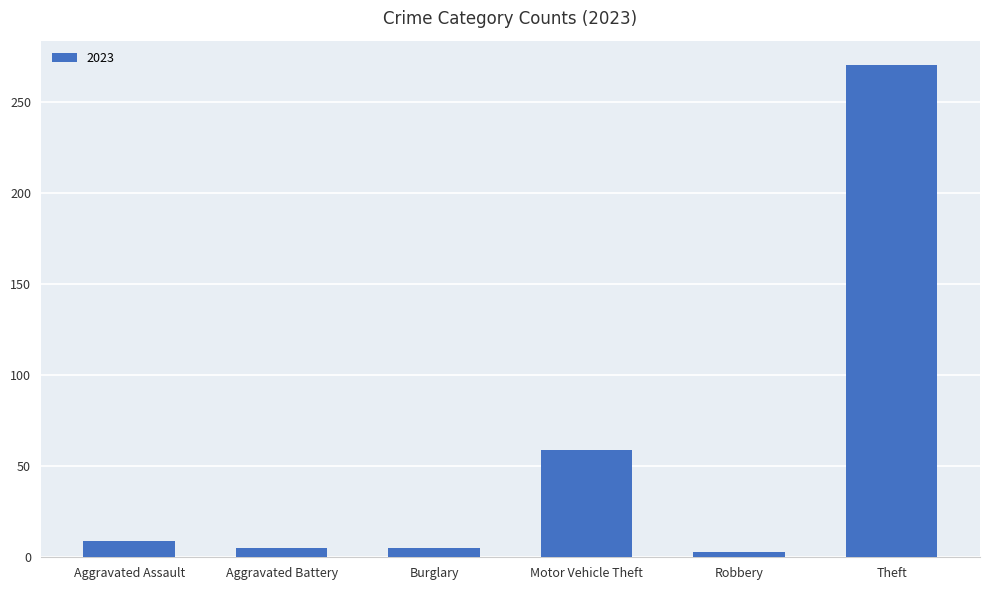

At which category does the chart reach its peak across all series?

Theft